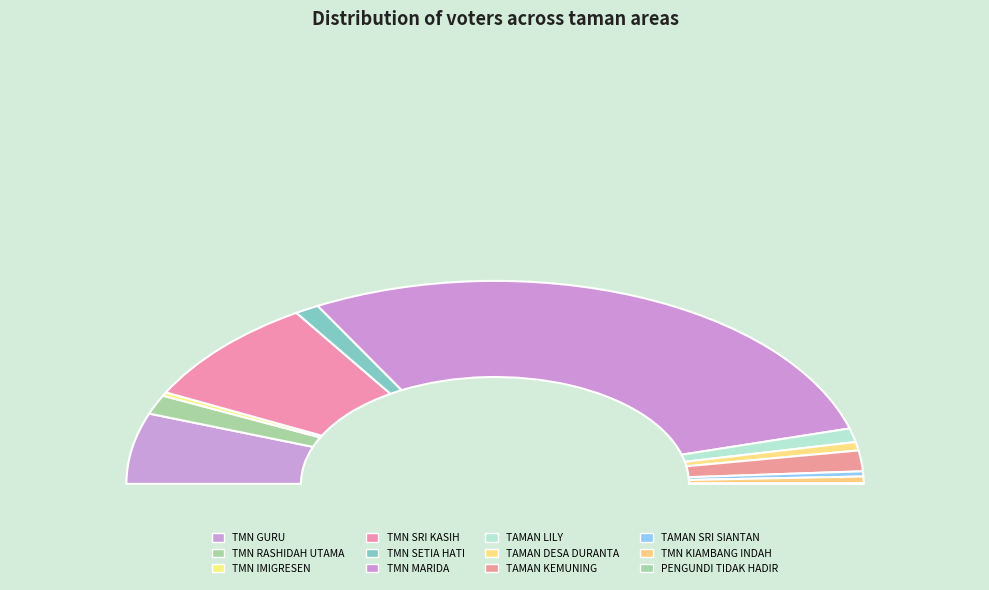

What percentage is the TMN MARIDA slice, to the nearest percent?

57%